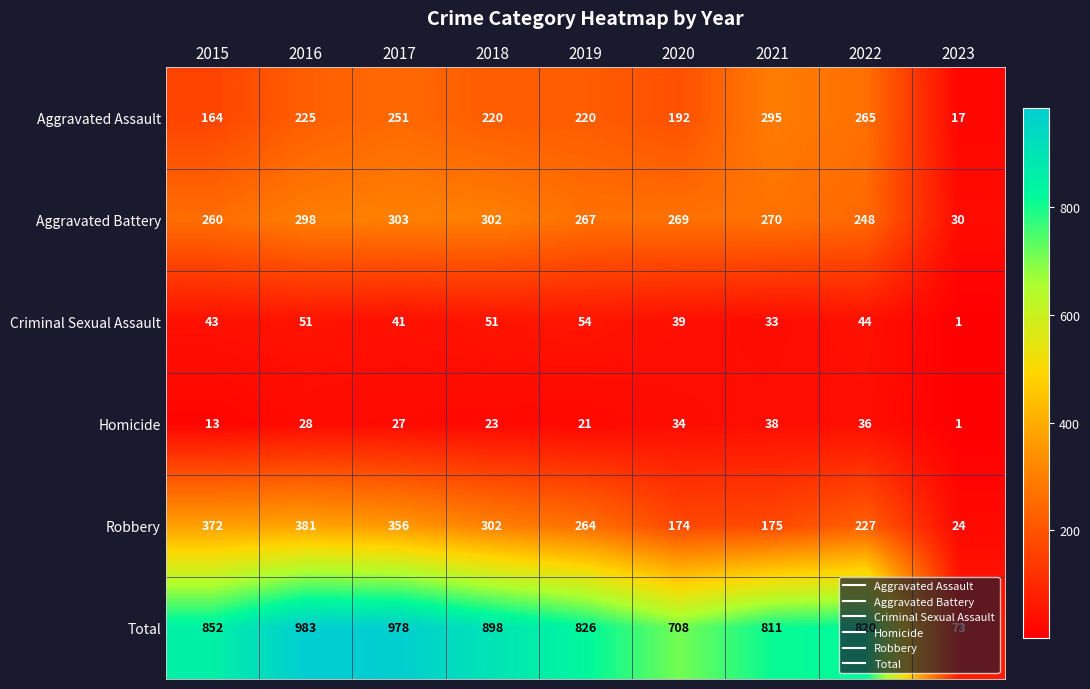

Rank the series by their maximum value, from highest to lowest.

Total, Robbery, Aggravated Battery, Aggravated Assault, Criminal Sexual Assault, Homicide